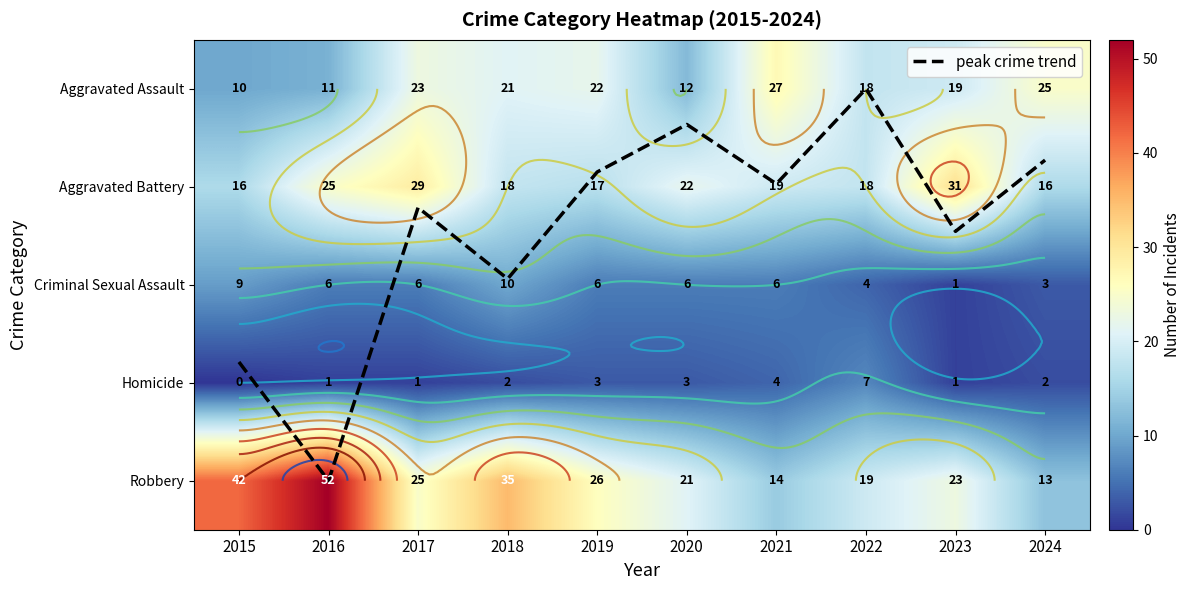

What is the total value across all series at 2024?

59.7